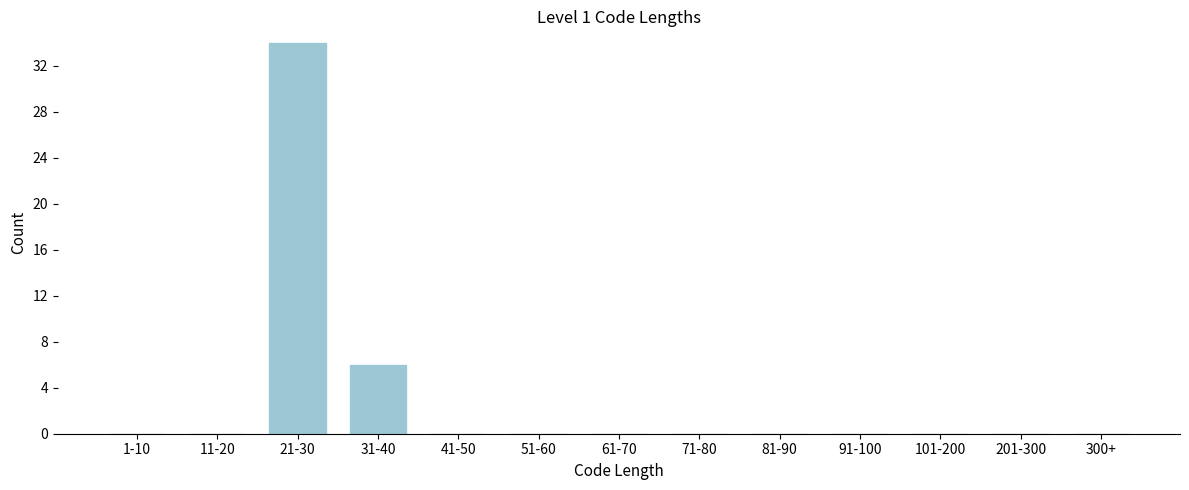

Reading left to right, what are all the values shown in this chart?

1-10=0	11-20=0	21-30=34	31-40=6	41-50=0	51-60=0	61-70=0	71-80=0	81-90=0	91-100=0	101-200=0	201-300=0	300+=0